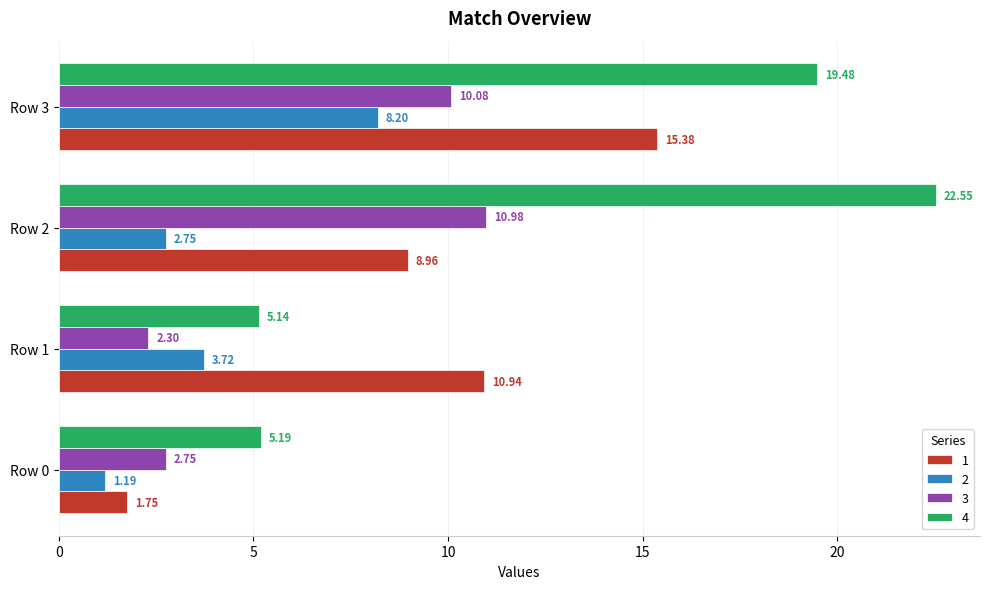

Which category has the highest value across all series?

Row 2